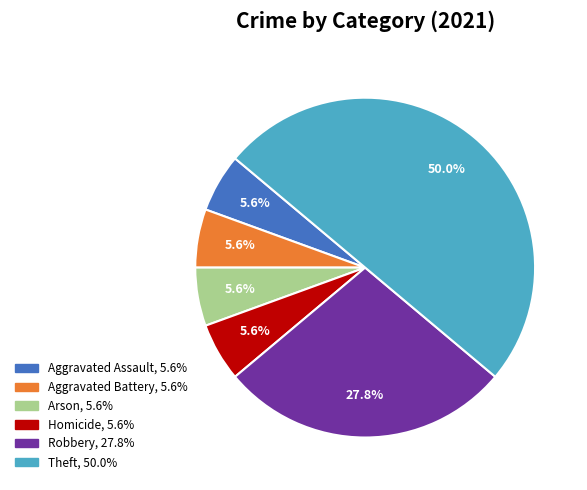

Count the number of slices in the pie.

6